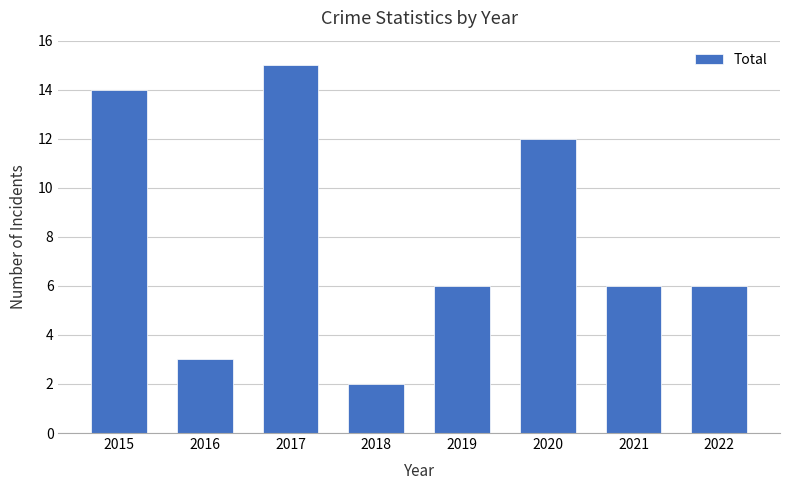

What is the difference between the second highest and minimum values?

12